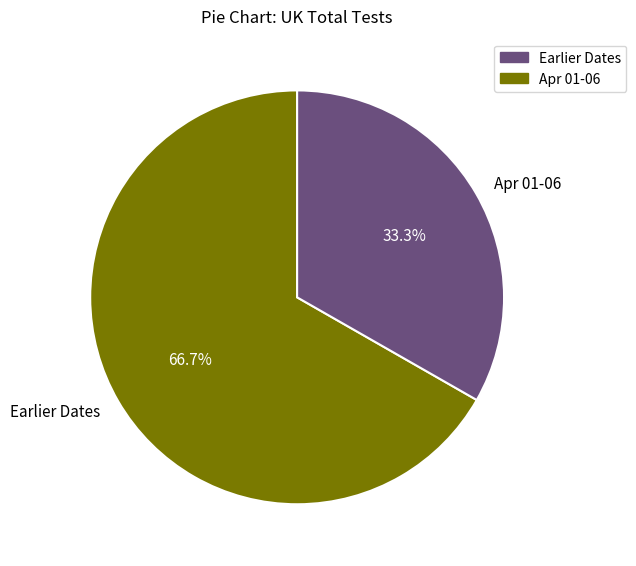

Between Earlier Dates and Apr 01-06, which is larger?

Earlier Dates